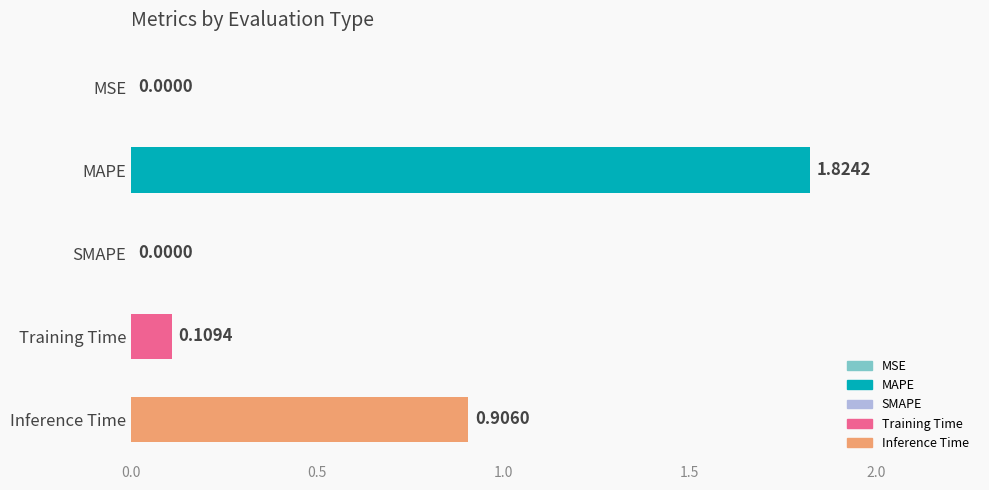

What is the change in value from MSE to Inference Time?

+0.9